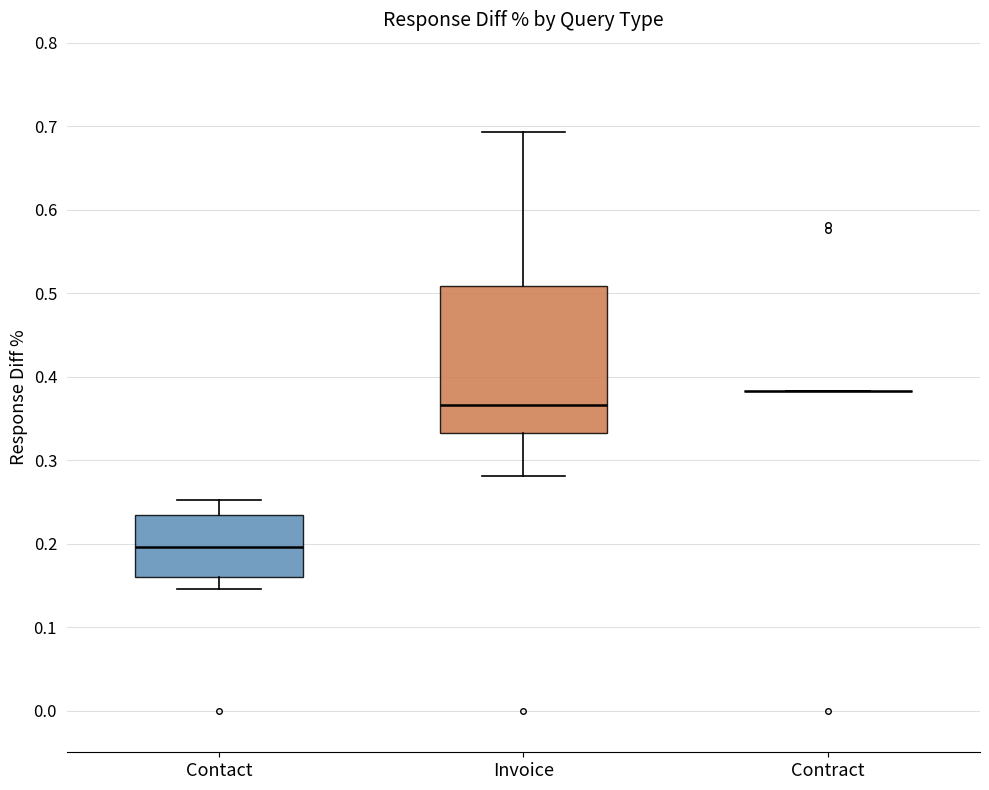

Where does the lower whisker of the box for Invoice end on the y-axis? The values are not printed on the chart, so give them approximately, as read against the axis.

0.28